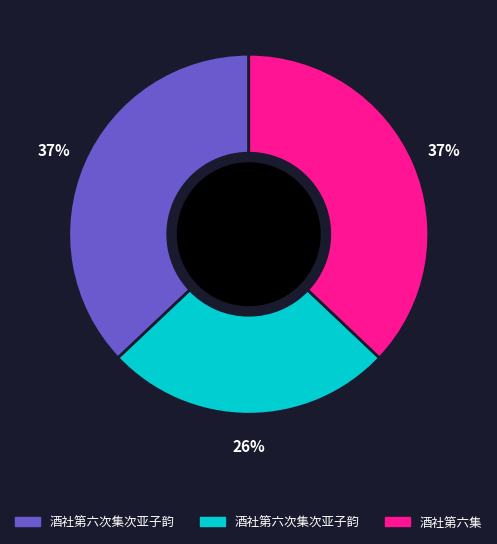

Does any single category account for the majority?

No